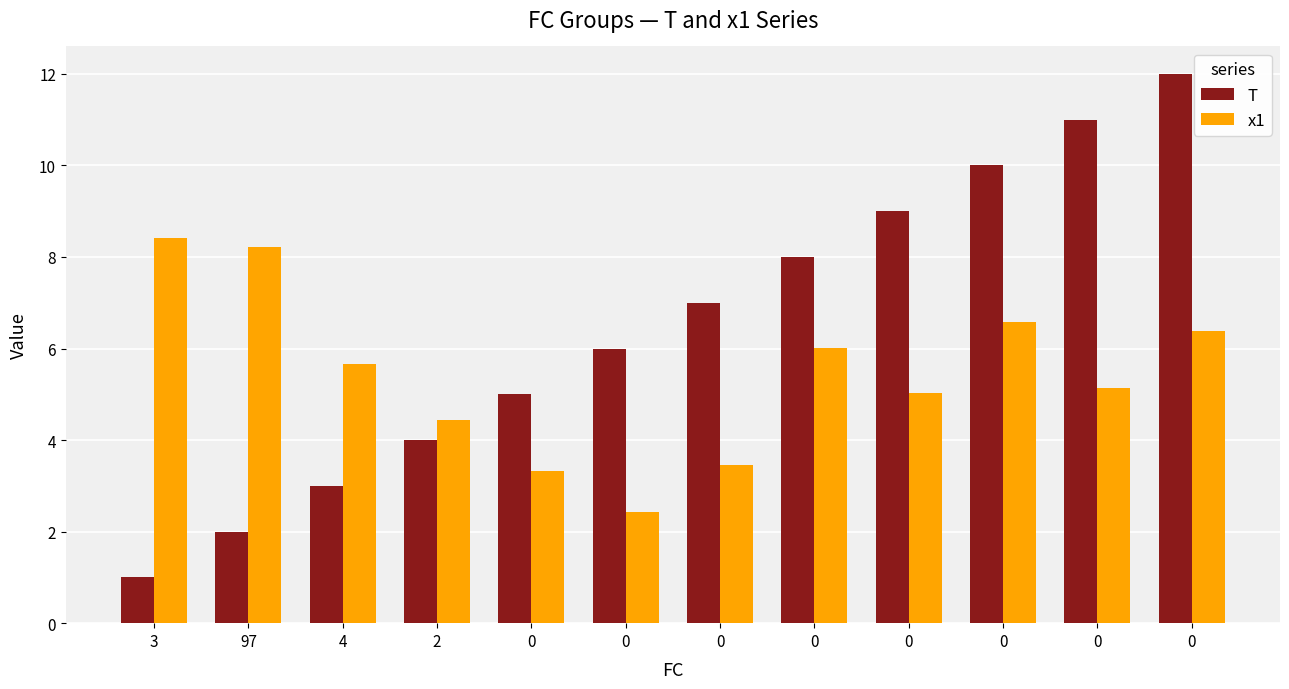

What is the sum of the x1 values at 0 and 0?

10.0